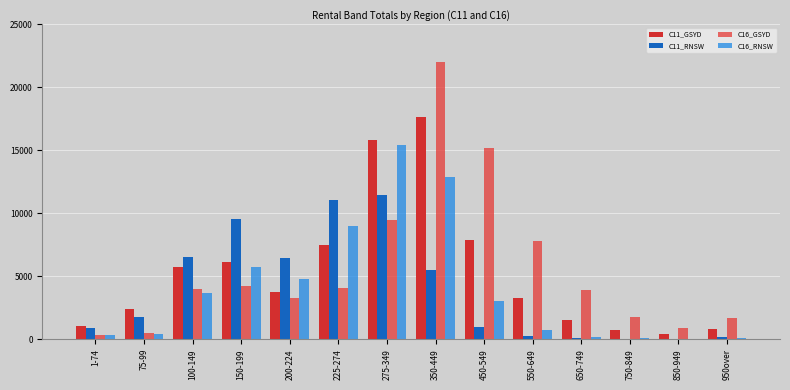

What position from the left is 450-549?

9